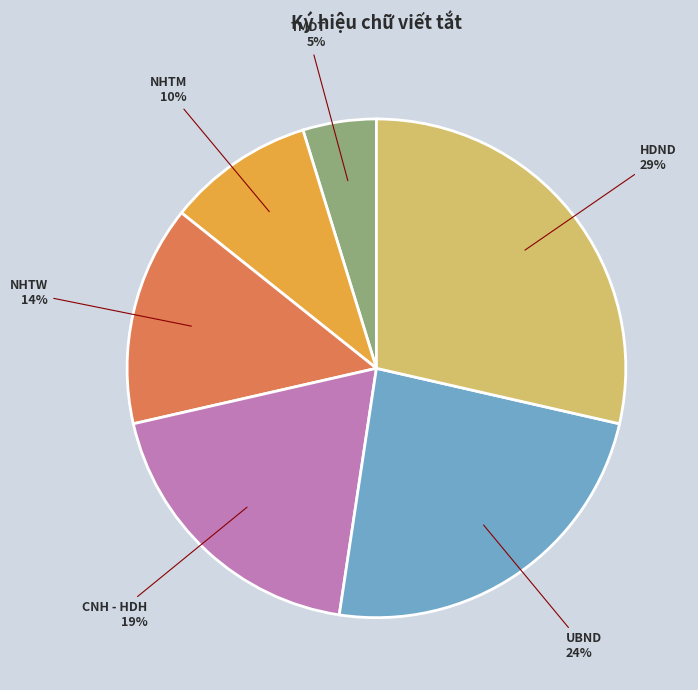

Count the number of slices in the pie.

6